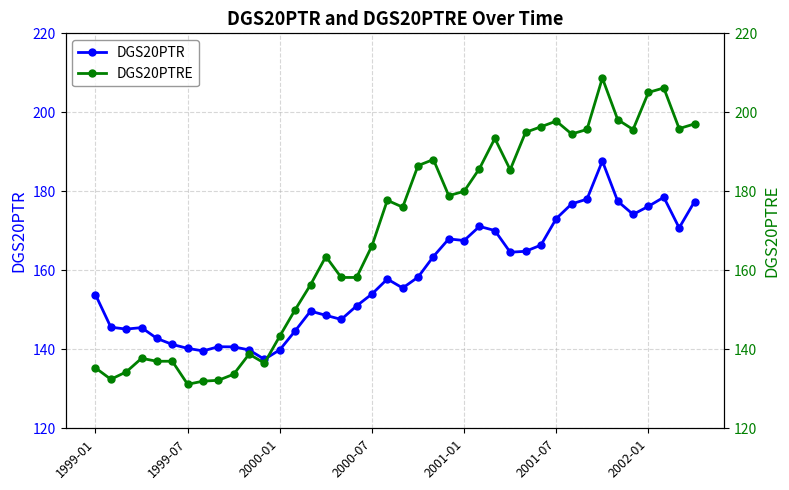

In DGS20PTRE, how many points are higher than both neighbors (excluding endpoints)?

10